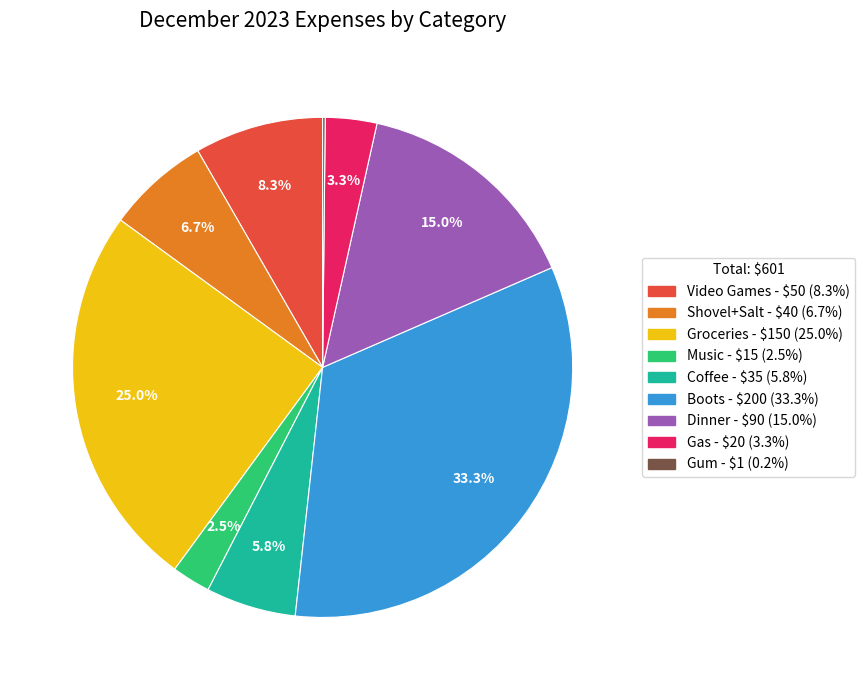

True or false: Music accounts for 14% of the total.

False